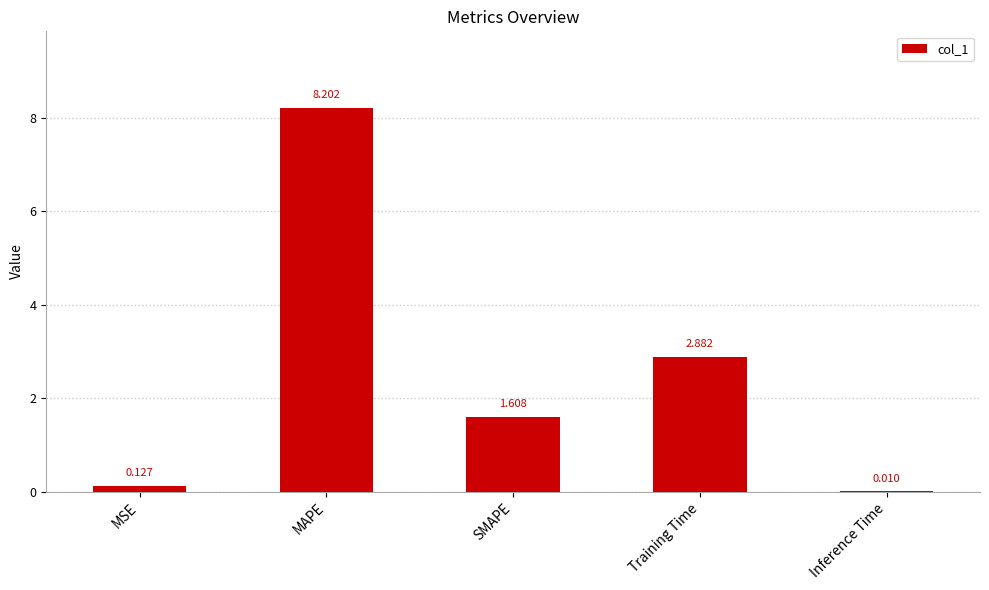

What is the average value?

2.6